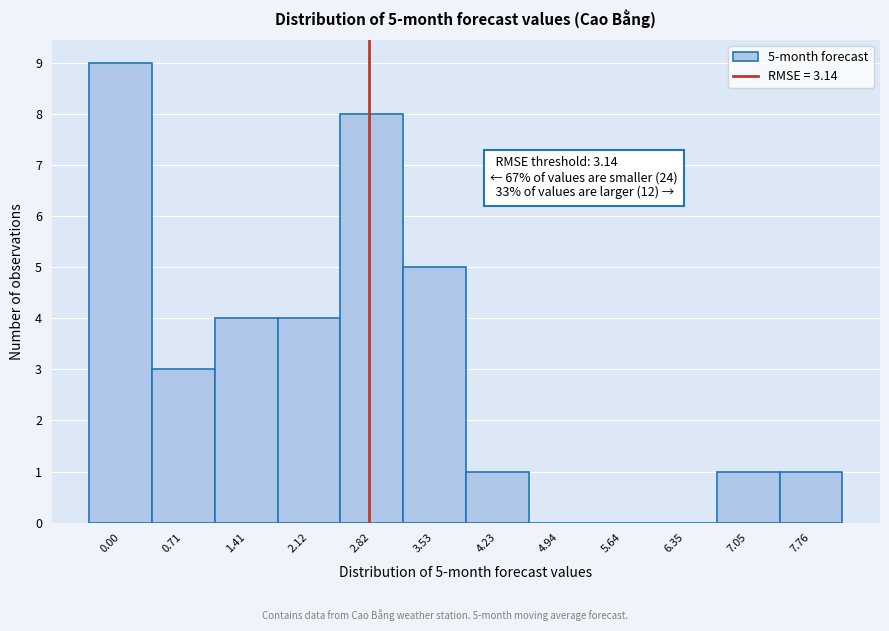

Reading left to right, what are all the values shown in this chart?

0.00=9	0.71=3	1.41=4	2.12=4	2.82=8	3.53=5	4.23=1	4.94=0	5.64=0	6.35=0	7.05=1	7.76=1